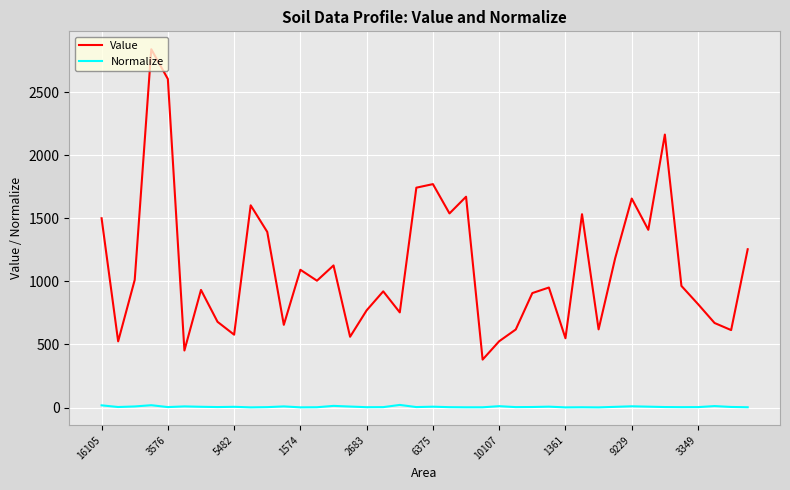

Which series has the widest spread of values?

Value